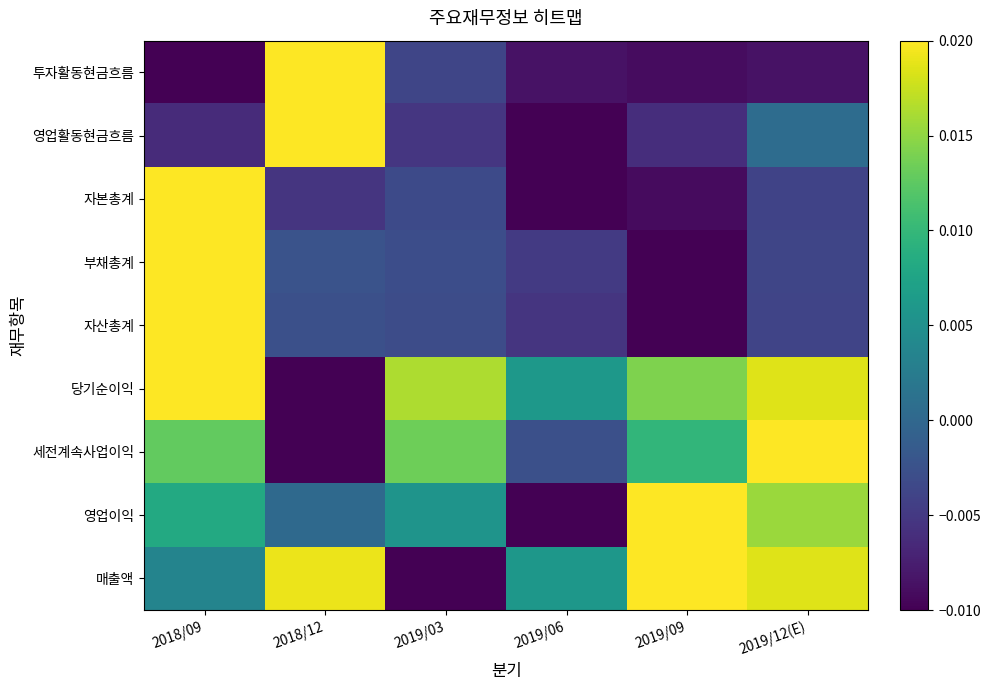

At which category is the sum across all series the highest?

2018/09